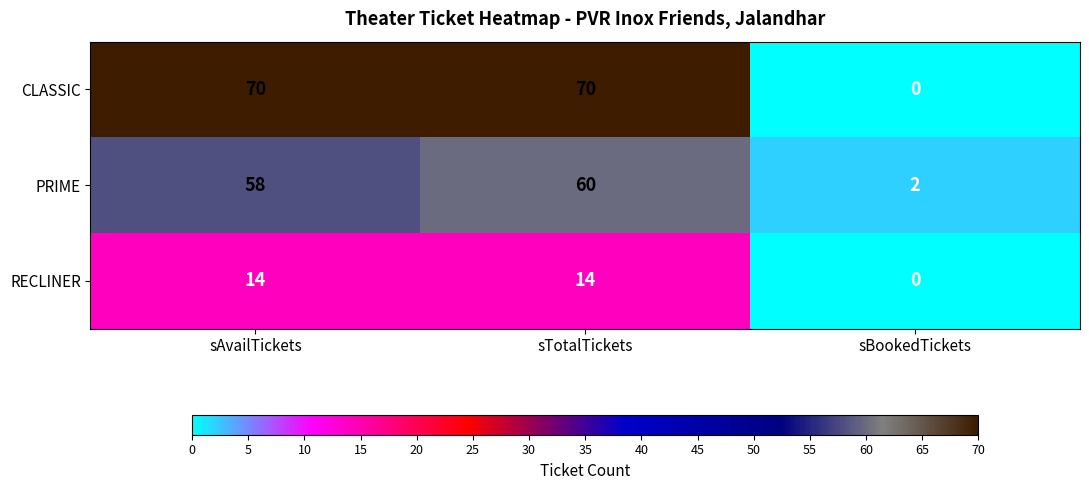

What is the sum of all PRIME values?

120